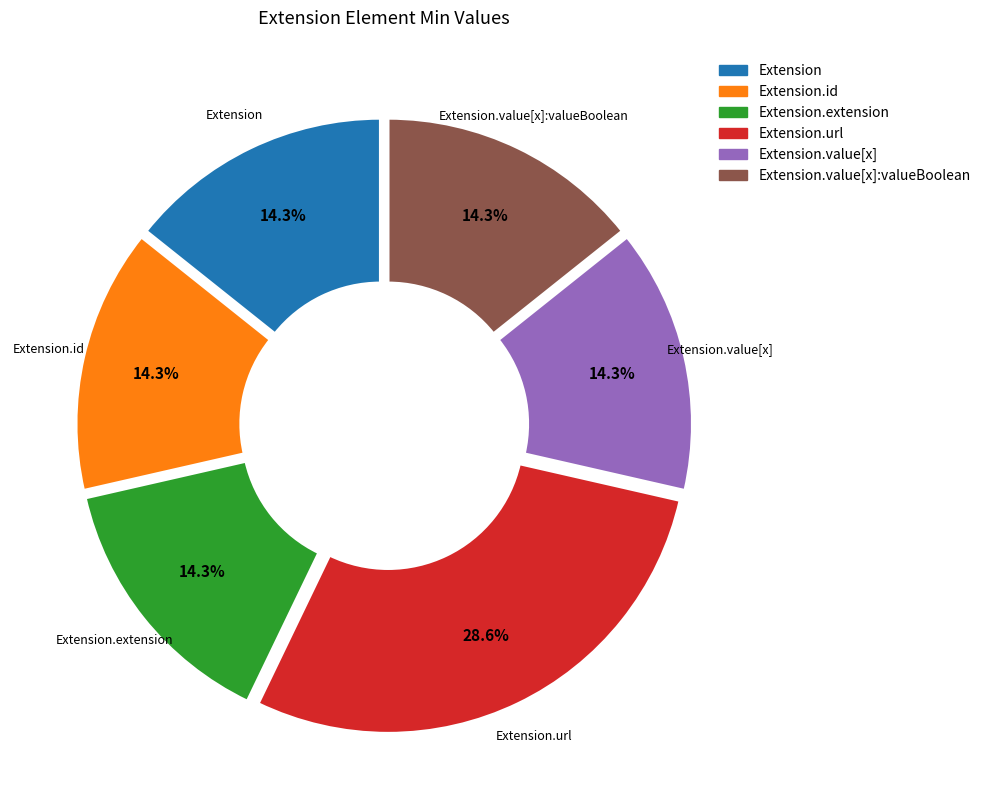

Is there a majority slice in this chart?

No